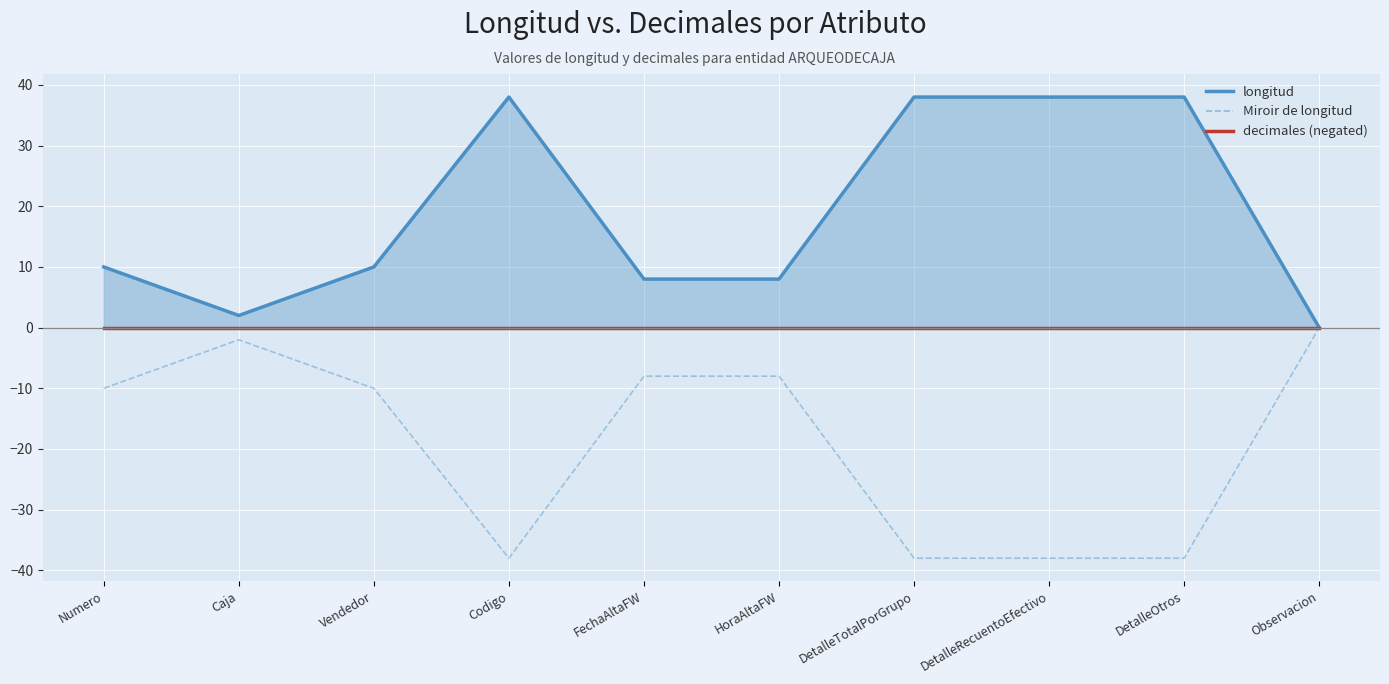

Rank the series at DetalleOtros from highest to lowest value.

longitud, decimales (negated), Miroir de longitud